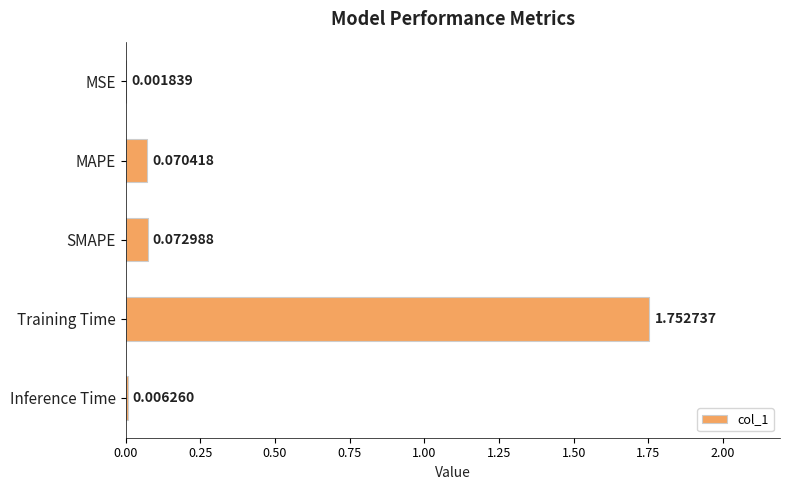

Which label corresponds to the largest value in the chart?

Training Time